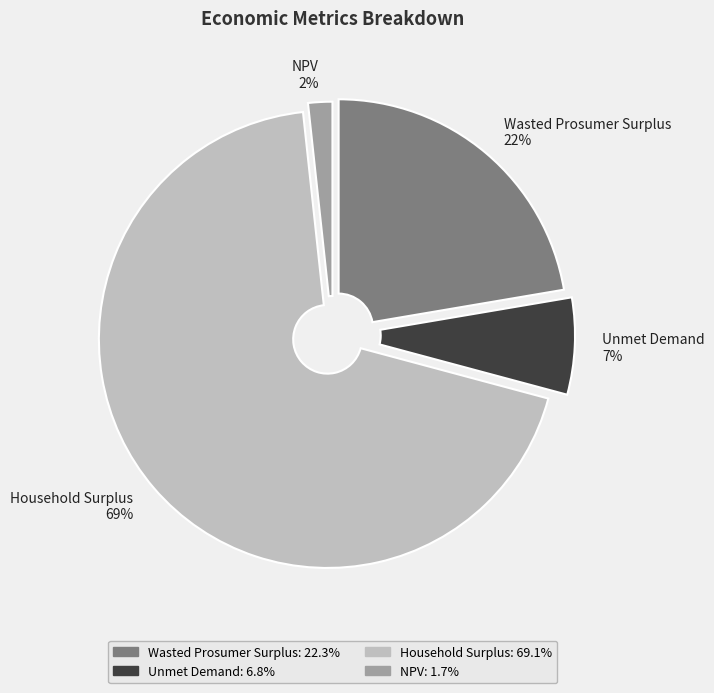

Combined, do Unmet Demand and Household Surplus account for over 50%?

Yes